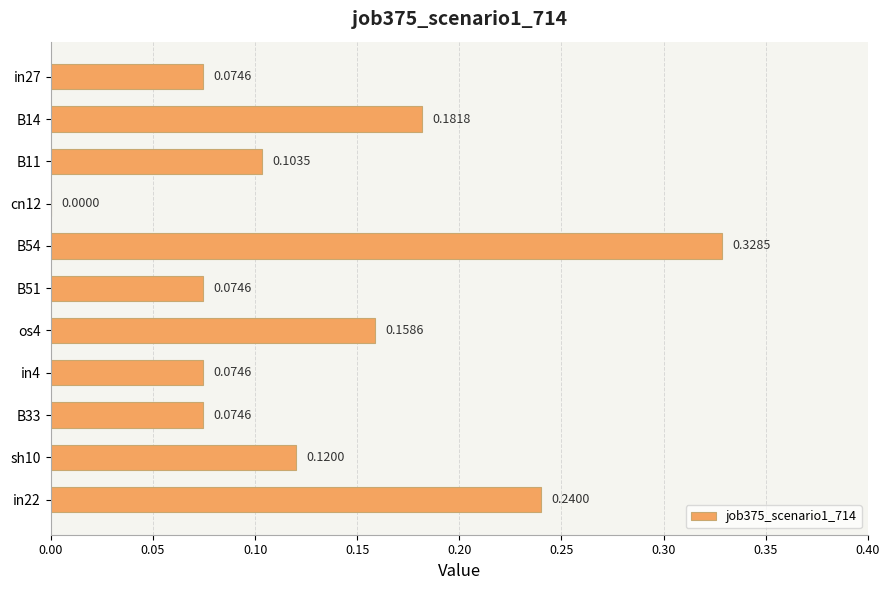

What is the sum of all values?

1.4